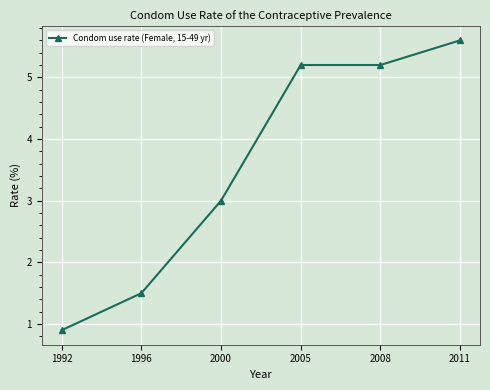

Count the number of data series in this chart.

1